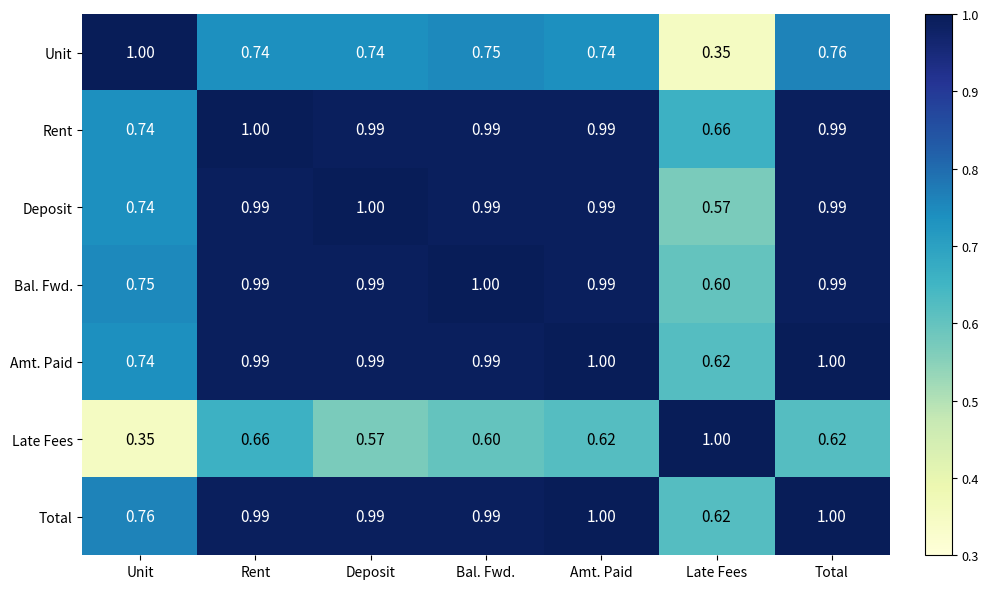

At which label is Late Fees closest to 0?

Unit